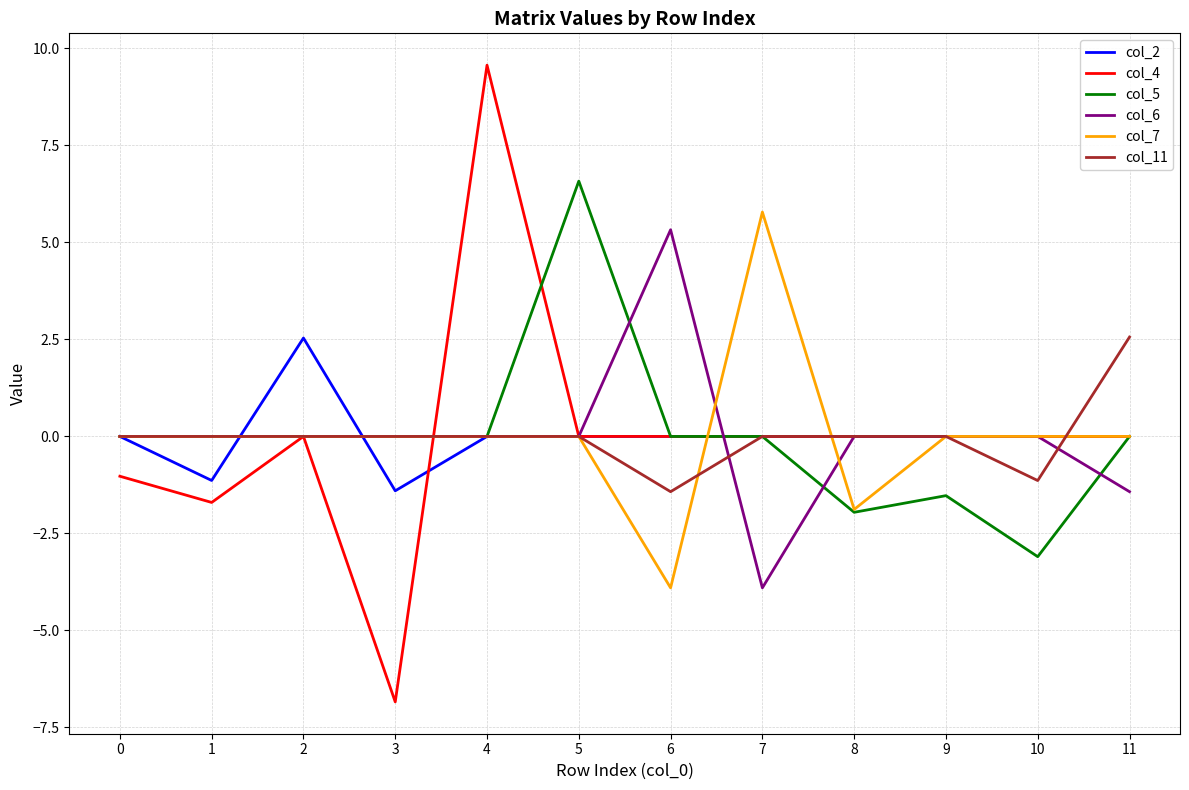

The value of col_7 at 5 is 0.0. True or false?

True